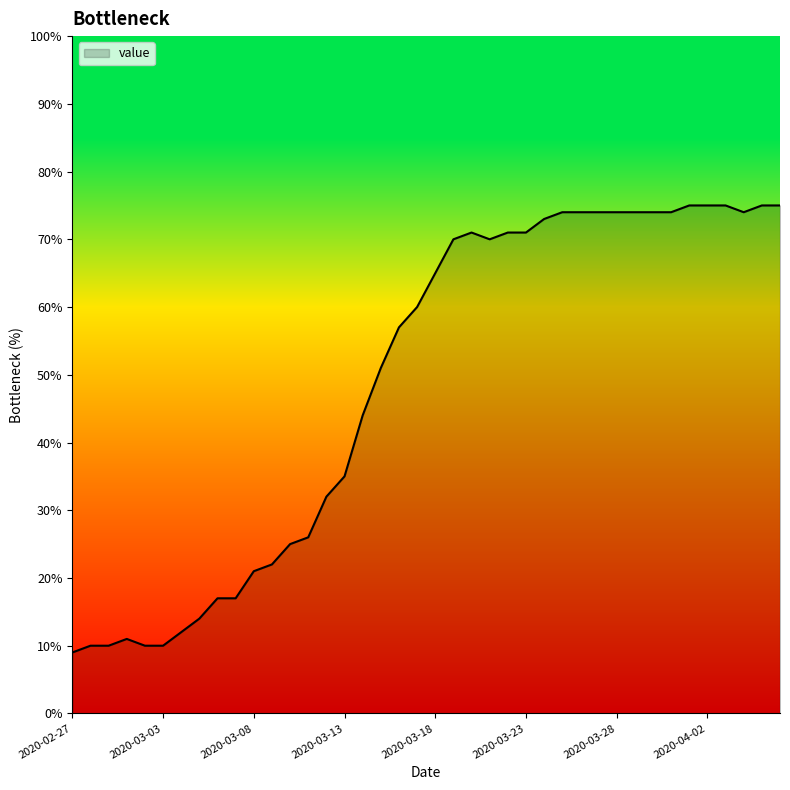

What is the difference between the maximum and minimum values?

66